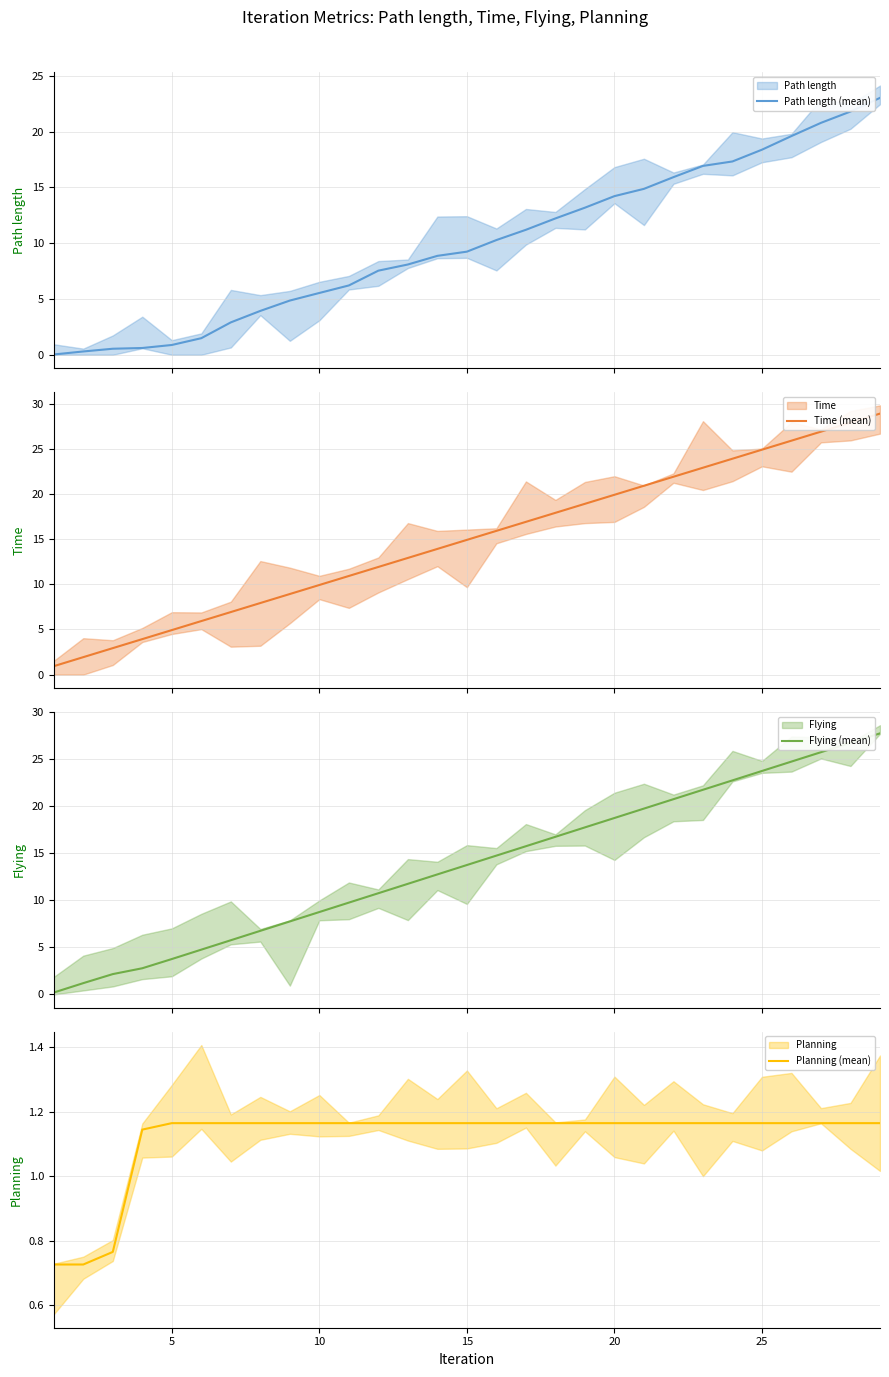

How many times do Flying (mean) and Planning (mean) cross each other?

1